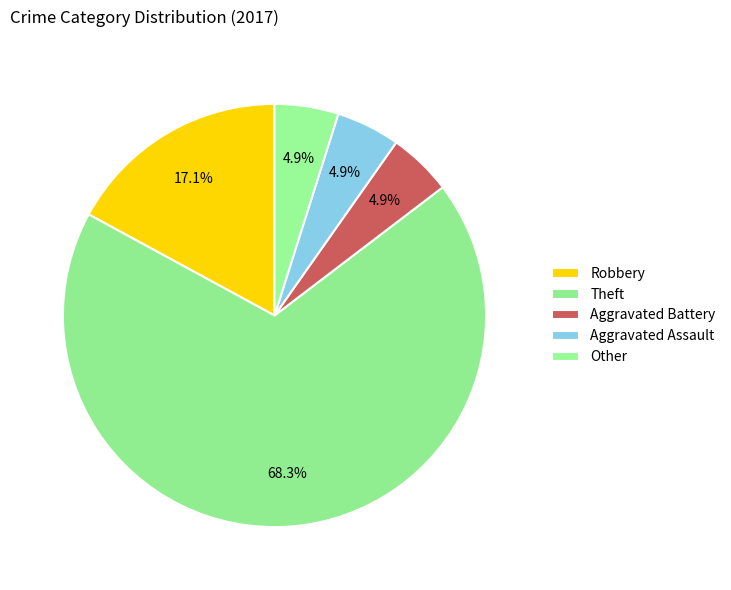

Is it true that Theft is 54% of the pie?

False